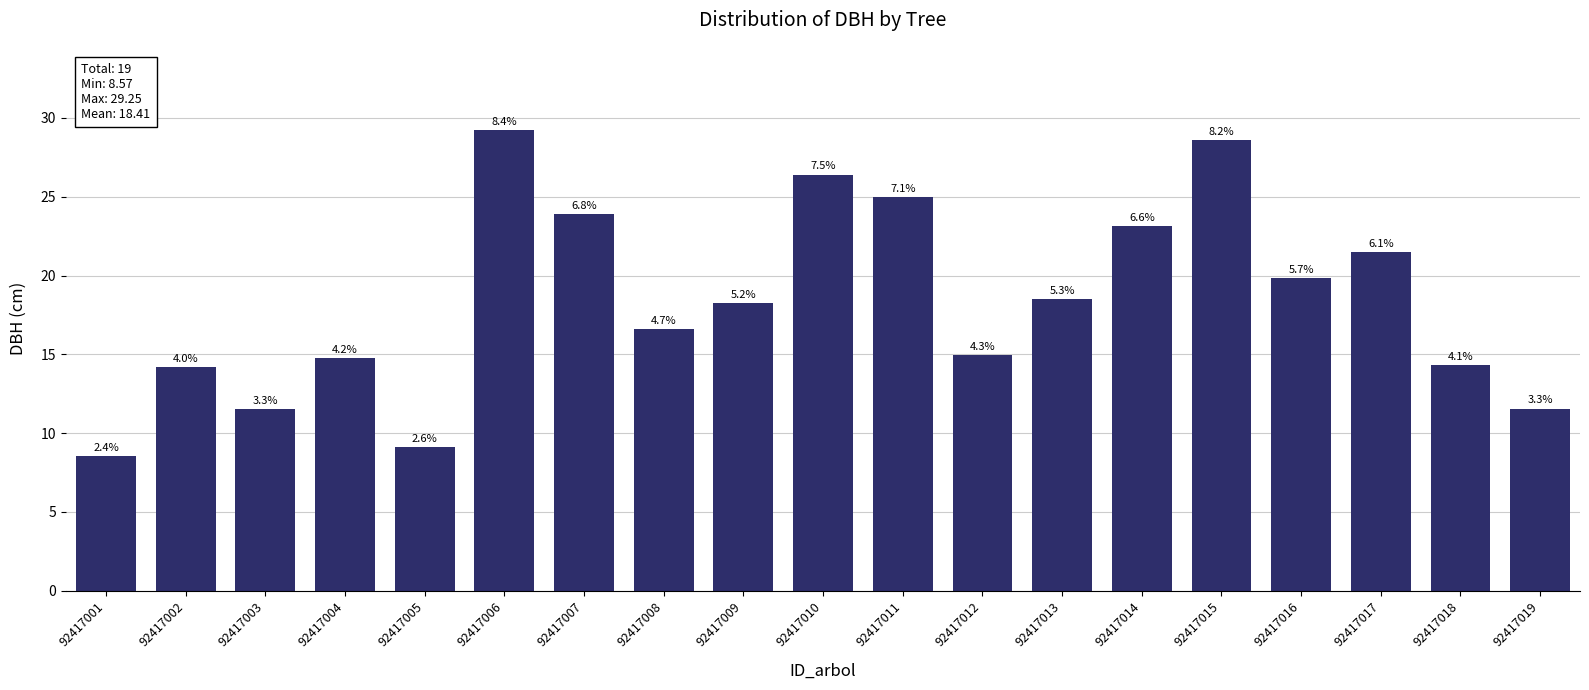

Reading left to right, extract all data points from this chart.

8.6	14.2	11.5	14.8	9.1	29.2	23.9	16.6	18.3	26.4	25.0	14.9	18.5	23.1	28.6	19.9	21.5	14.3	11.6